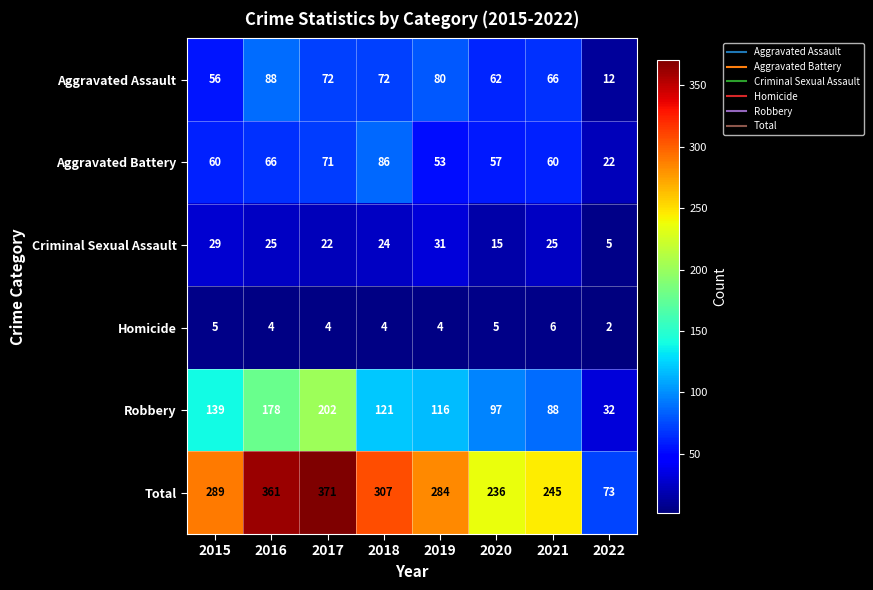

Which series has the largest total across all categories?

Total